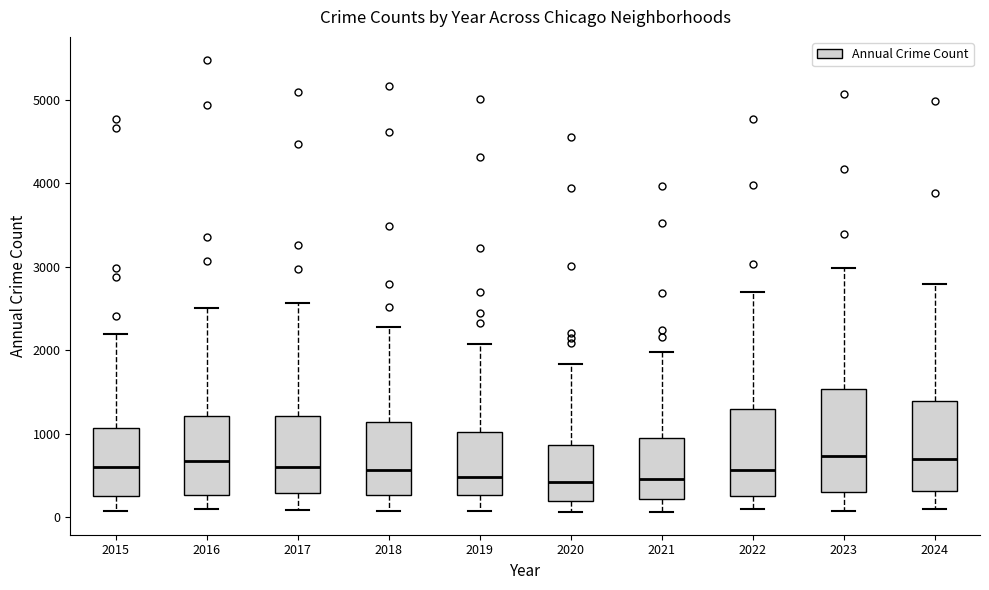

Reading left to right, read every box against the y-axis: the position of its median line, the range the box covers, and the ends of its whiskers. The values are not printed on the chart, so give them approximately, as read against the axis.

2015: median 600, box 300 to 1100, whiskers 100 to 2200
2016: median 700, box 300 to 1200, whiskers 100 to 2500
2017: median 600, box 300 to 1200, whiskers 100 to 2600
2018: median 600, box 300 to 1100, whiskers 100 to 2300
2019: median 500, box 300 to 1000, whiskers 100 to 2100
2020: median 400, box 200 to 900, whiskers 100 to 1800
2021: median 500, box 200 to 900, whiskers 100 to 2000
2022: median 600, box 300 to 1300, whiskers 100 to 2700
2023: median 700, box 300 to 1500, whiskers 100 to 3000
2024: median 700, box 300 to 1400, whiskers 100 to 2800